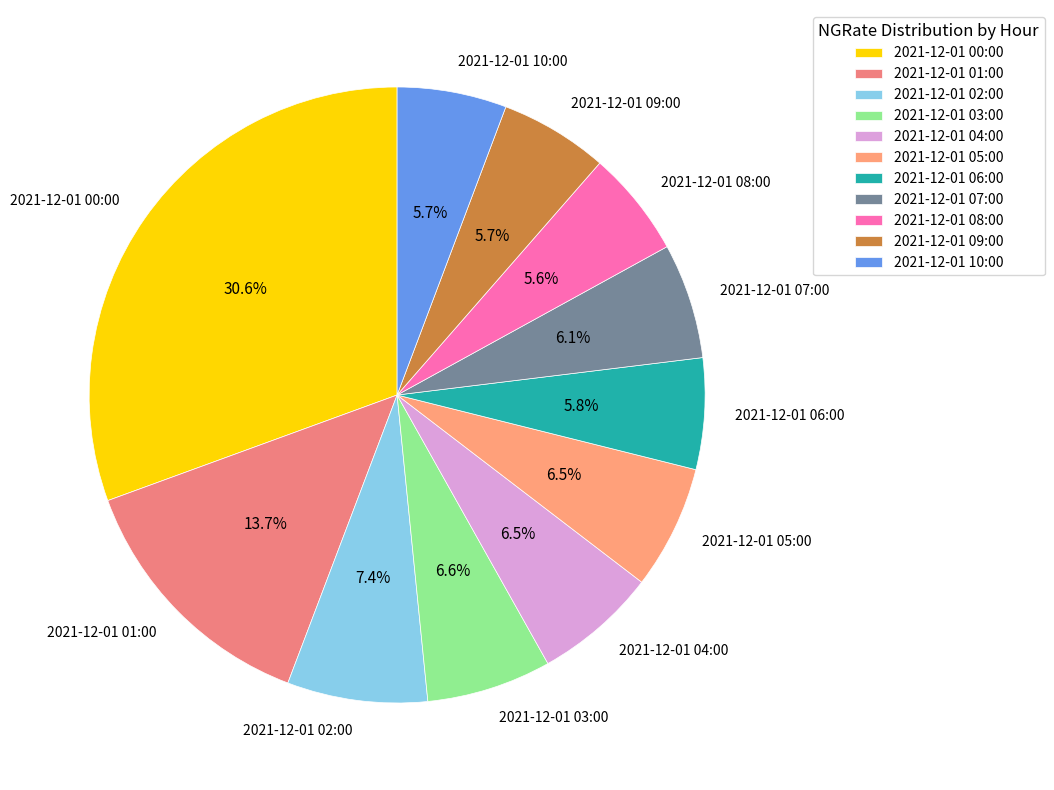

Count the number of slices in the pie.

11